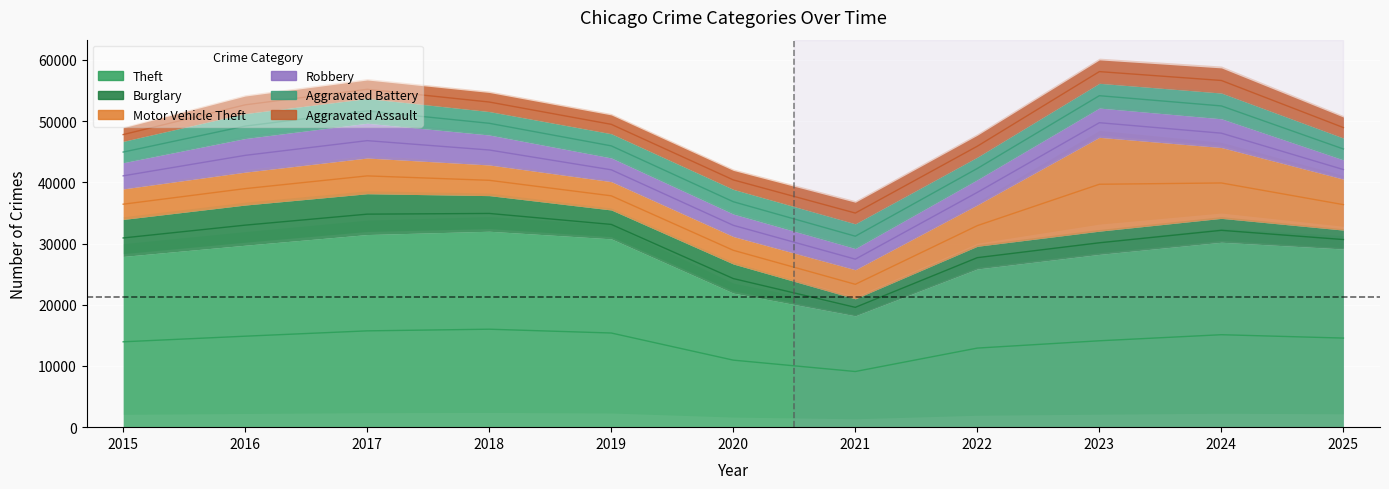

At how many categories does at least one series exceed 24926?

9